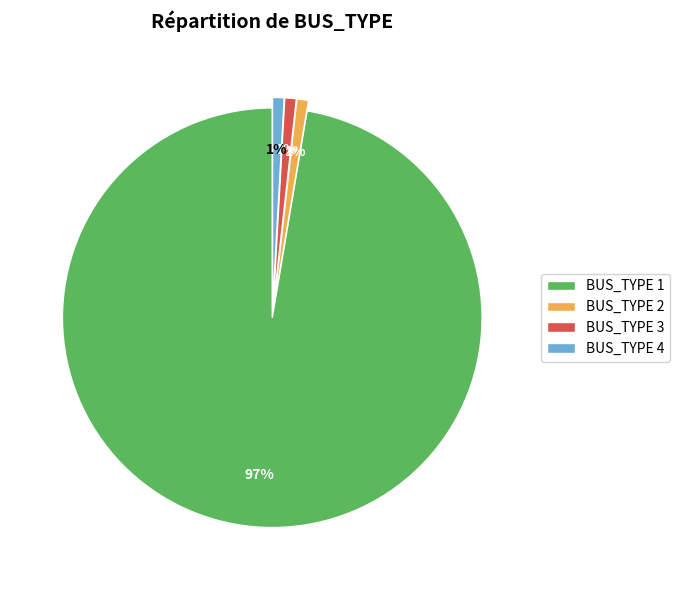

What percentage is the BUS_TYPE 1 slice, to the nearest percent?

97%